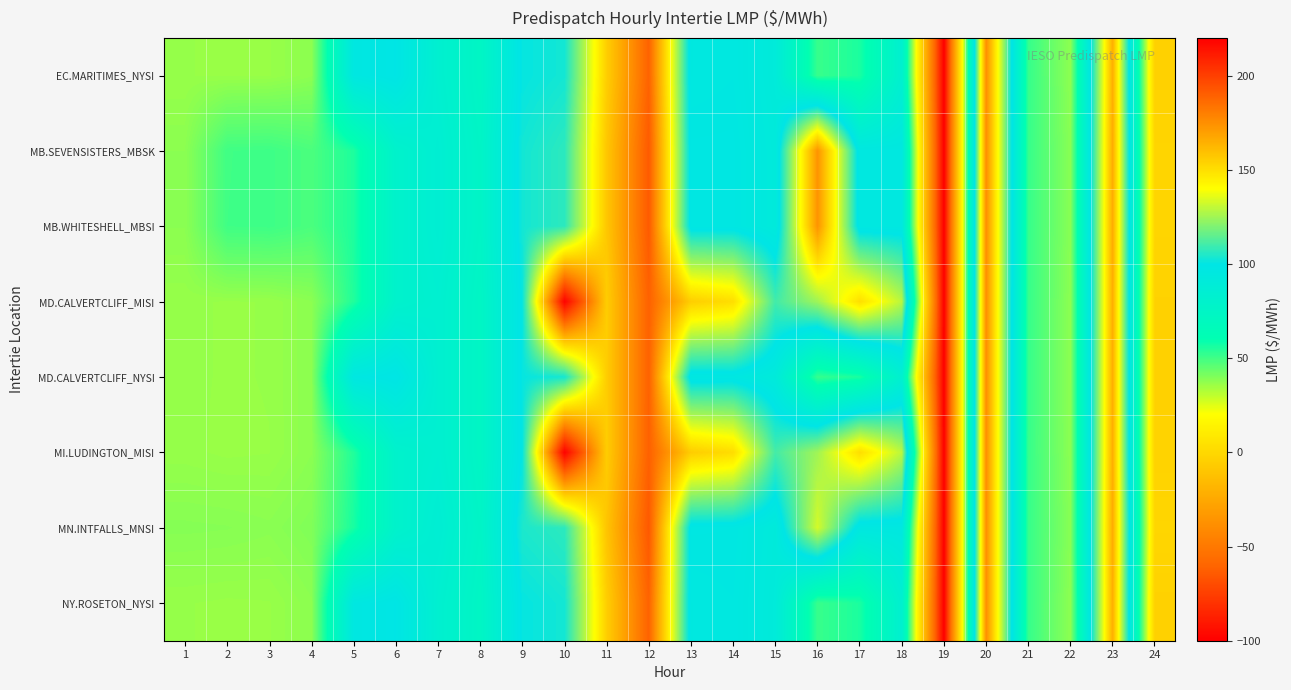

Reading left to right, list all the values displayed in this chart.

EC.MARITIMES_NYSI: 1=36.3	2=36.1	3=36.2	4=38.0	5=96.2	6=99.5	7=83.3	8=73.7	9=100.6	10=103.0	11=155.0	12=188.6	13=95.6	14=96.2	15=91.0	16=51.3	17=55.8	18=82.8	19=-100.0	20=174.9	21=51.4	22=38.0	23=164.8	24=-3.5
MB.SEVENSISTERS_MBSK: 1=38.1	2=50.0	3=50.2	4=48.2	5=55.5	6=79.5	7=85.4	8=75.7	9=102.9	10=106.9	11=157.3	12=191.2	13=97.1	14=97.2	15=92.1	16=173.2	17=96.0	18=96.0	19=-100.0	20=174.9	21=51.5	22=38.6	23=165.7	24=-1.7
MB.WHITESHELL_MBSI: 1=38.2	2=50.0	3=50.3	4=48.2	5=55.5	6=79.5	7=85.5	8=75.7	9=102.9	10=106.9	11=157.3	12=191.2	13=97.1	14=97.2	15=92.1	16=173.2	17=96.0	18=96.0	19=-100.0	20=175.0	21=51.5	22=38.6	23=165.7	24=-1.6
MD.CALVERTCLIFF_MISI: 1=36.4	2=36.1	3=36.3	4=38.1	5=55.0	6=80.0	7=83.6	8=73.8	9=100.8	10=218.8	11=155.5	12=189.0	13=155.0	14=150.0	15=110.2	16=124.7	17=149.7	18=128.8	19=-100.0	20=174.9	21=51.4	22=38.1	23=165.0	24=-3.2
MD.CALVERTCLIFF_NYSI: 1=36.4	2=36.1	3=36.3	4=38.1	5=96.4	6=99.5	7=83.6	8=73.8	9=100.8	10=103.4	11=155.5	12=189.0	13=96.1	14=96.7	15=91.5	16=51.7	17=56.1	18=83.0	19=-100.0	20=174.9	21=51.4	22=38.1	23=165.0	24=-3.2
MI.LUDINGTON_MISI: 1=36.5	2=36.0	3=36.2	4=38.1	5=54.9	6=79.8	7=83.6	8=73.7	9=100.6	10=219.0	11=155.5	12=189.2	13=155.5	14=150.4	15=110.7	16=125.0	17=150.0	18=129.0	19=-100.0	20=175.0	21=51.3	22=38.1	23=165.0	24=-3.0
MN.INTFALLS_MNSI: 1=39.0	2=38.8	3=38.3	4=39.8	5=56.3	6=79.5	7=86.3	8=75.8	9=104.3	10=106.9	11=158.1	12=191.8	13=97.0	14=96.9	15=91.7	16=133.0	17=96.0	18=96.0	19=-99.9	20=174.9	21=51.5	22=38.7	23=165.8	24=-1.1
NY.ROSETON_NYSI: 1=36.3	2=36.1	3=36.2	4=38.0	5=96.2	6=99.5	7=83.3	8=73.7	9=100.6	10=103.0	11=155.0	12=188.6	13=95.6	14=96.2	15=91.0	16=51.3	17=55.8	18=82.8	19=-100.0	20=174.9	21=51.4	22=38.0	23=164.8	24=-3.5